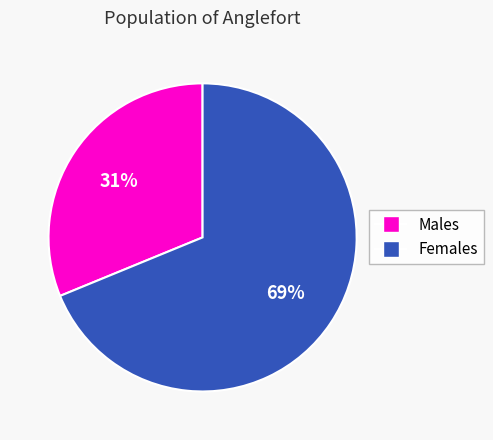

To the nearest percent, what is the average slice percentage?

50%